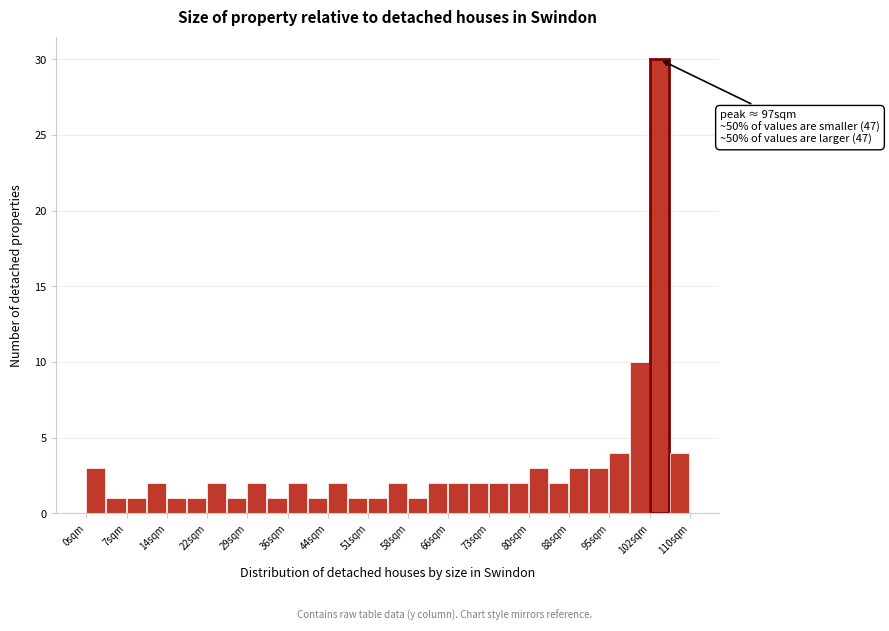

Read against the x-axis, roughly where is the centre of the tallest bar?

104